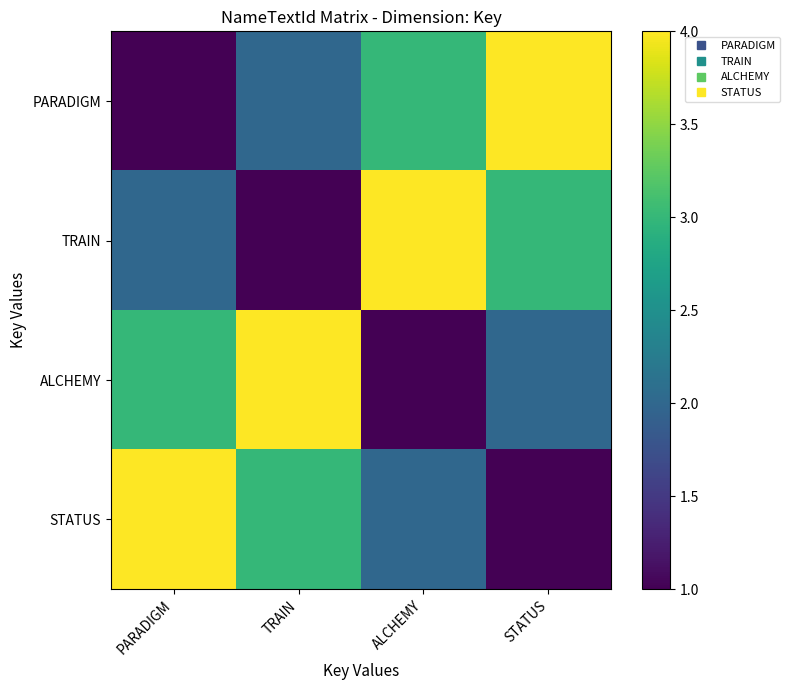

Reading right to left, what are all the values shown in this chart?

PARADIGM: STATUS=4	ALCHEMY=3	TRAIN=2	PARADIGM=1
TRAIN: STATUS=3	ALCHEMY=4	TRAIN=1	PARADIGM=2
ALCHEMY: STATUS=2	ALCHEMY=1	TRAIN=4	PARADIGM=3
STATUS: STATUS=1	ALCHEMY=2	TRAIN=3	PARADIGM=4